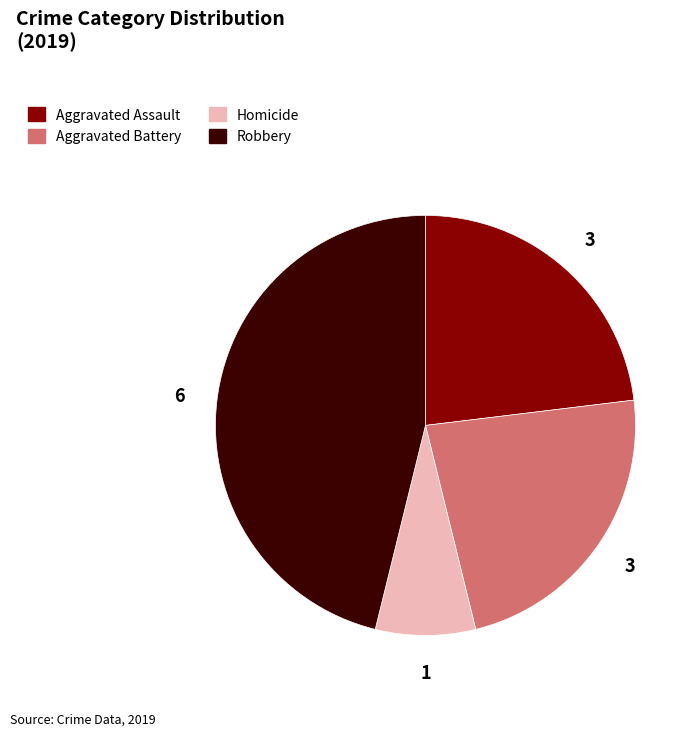

Does Aggravated Battery represent more than half of the total?

No